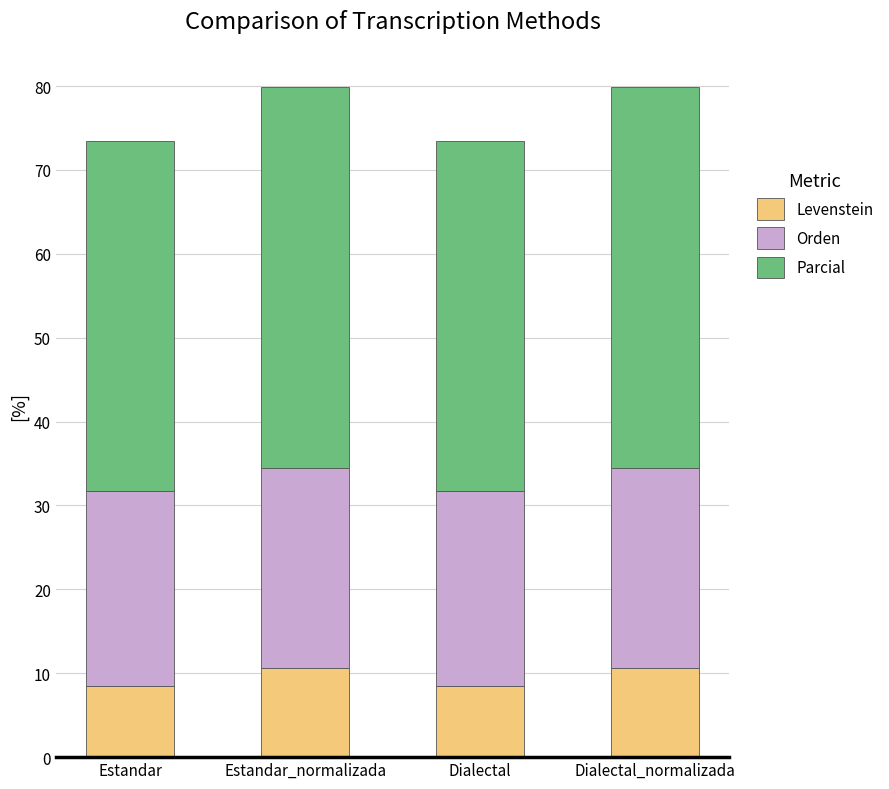

What is the sum of the Levenstein values at Dialectal and Estandar?

17.1